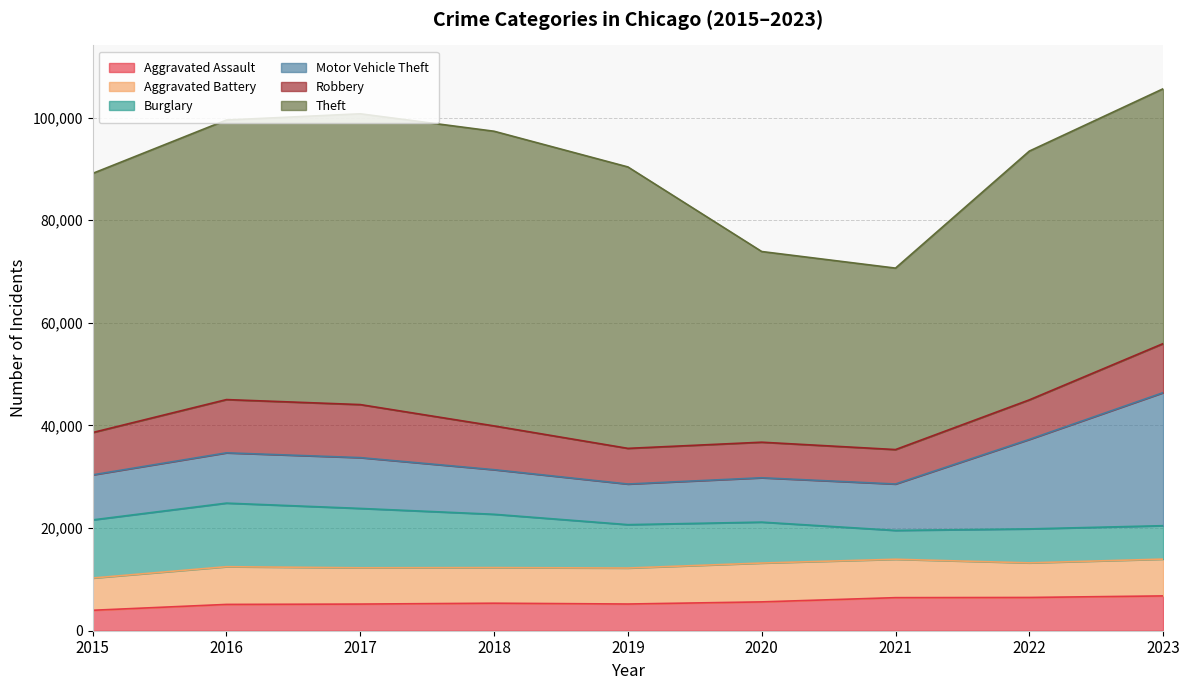

What is the value of the Motor Vehicle Theft point at the 9th from the left?

25924